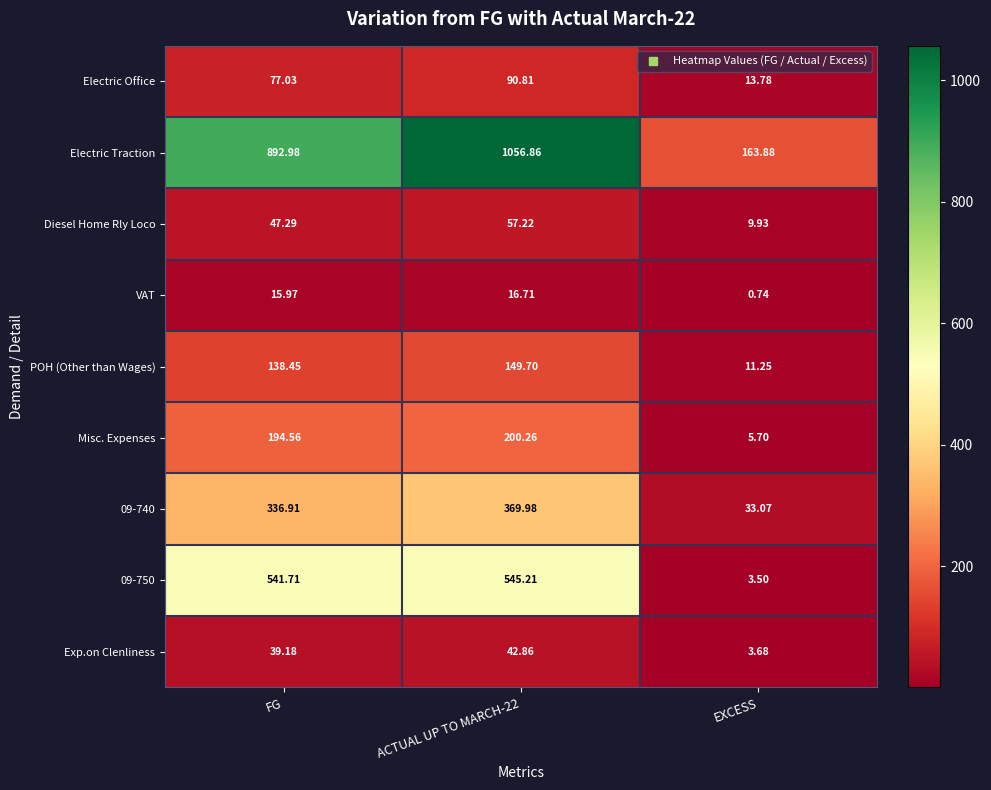

Is the value of Exp.on Clenliness at FG greater than the value of 09-750 at EXCESS?

Yes